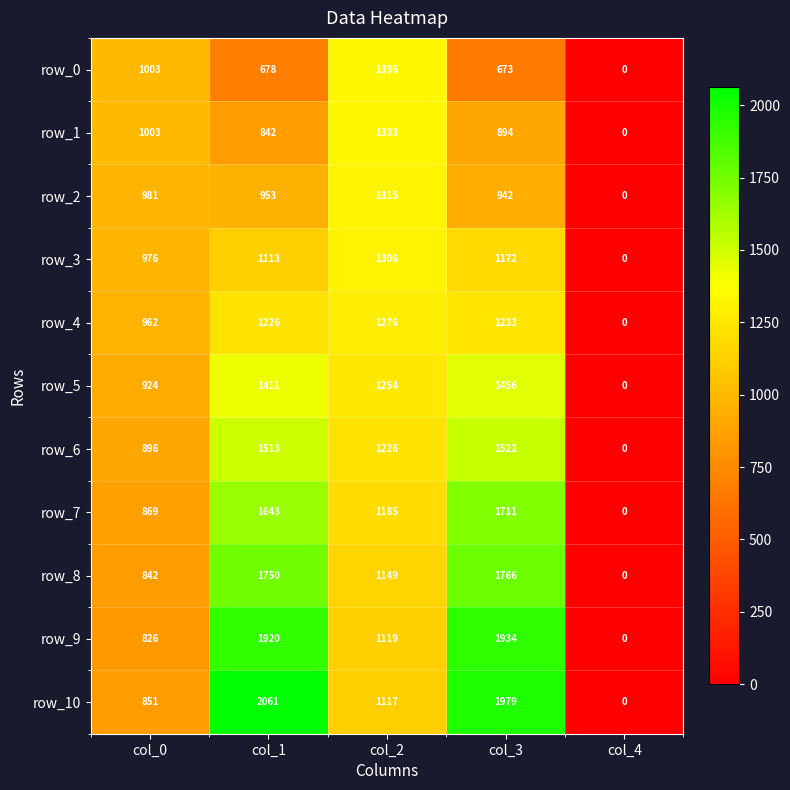

What is the total value across all series at col_3?

15282